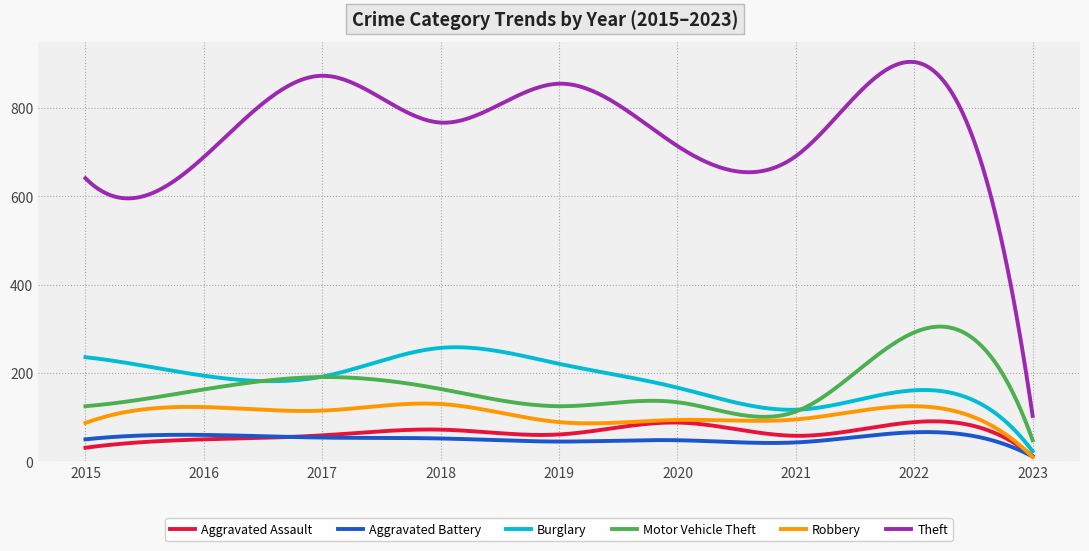

What is the average value of the Motor Vehicle Theft series?

166.3